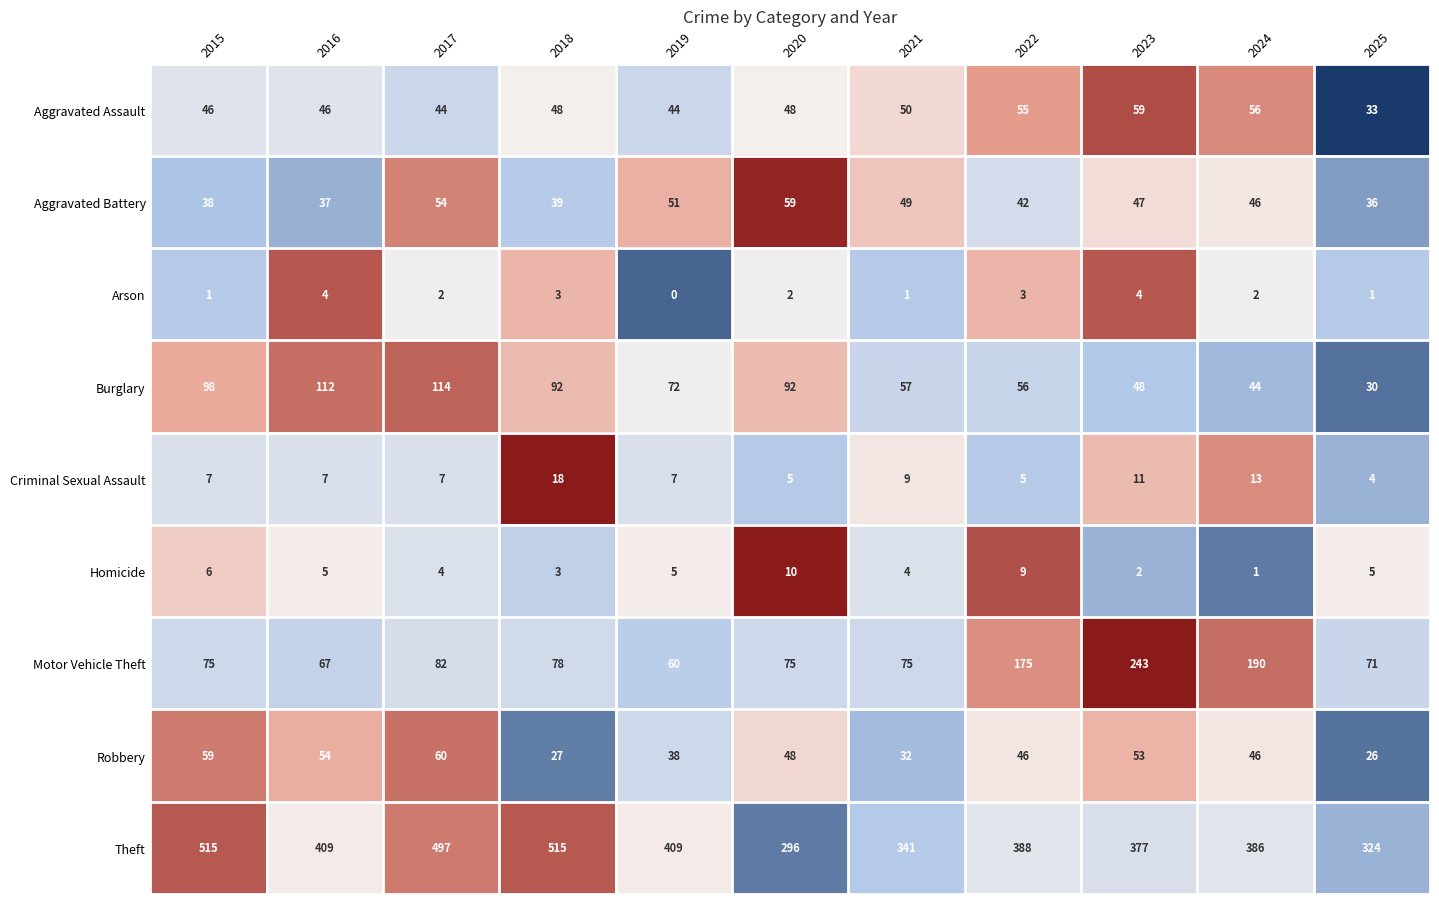

Which category has the highest value in the Robbery series?

2017